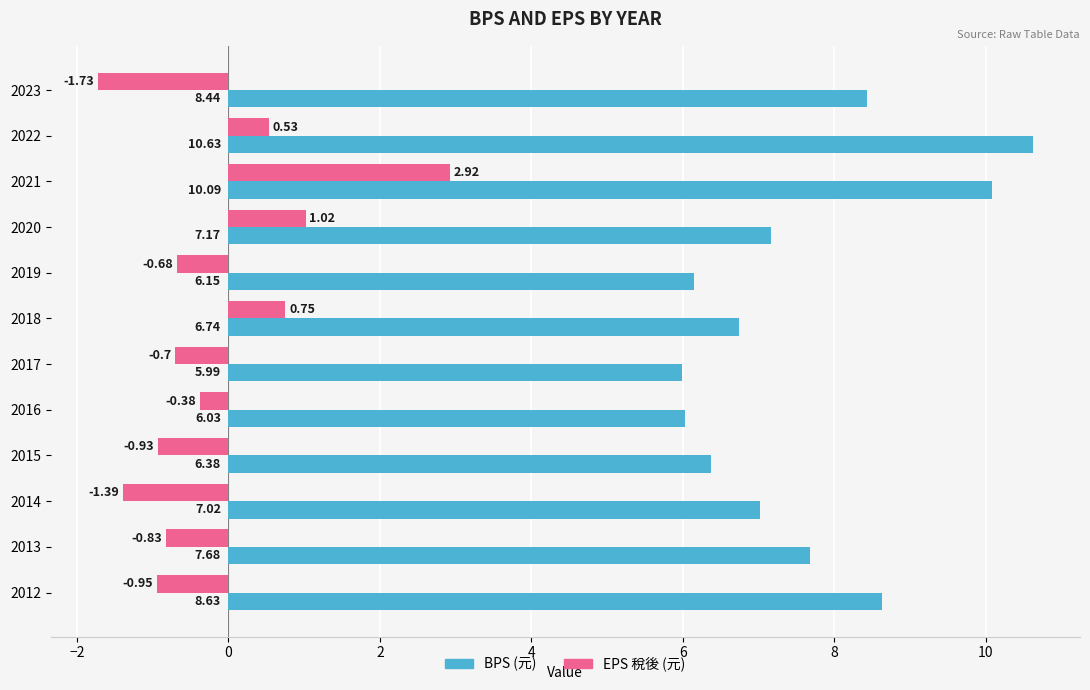

What is the total value across all series at 2012?

7.7